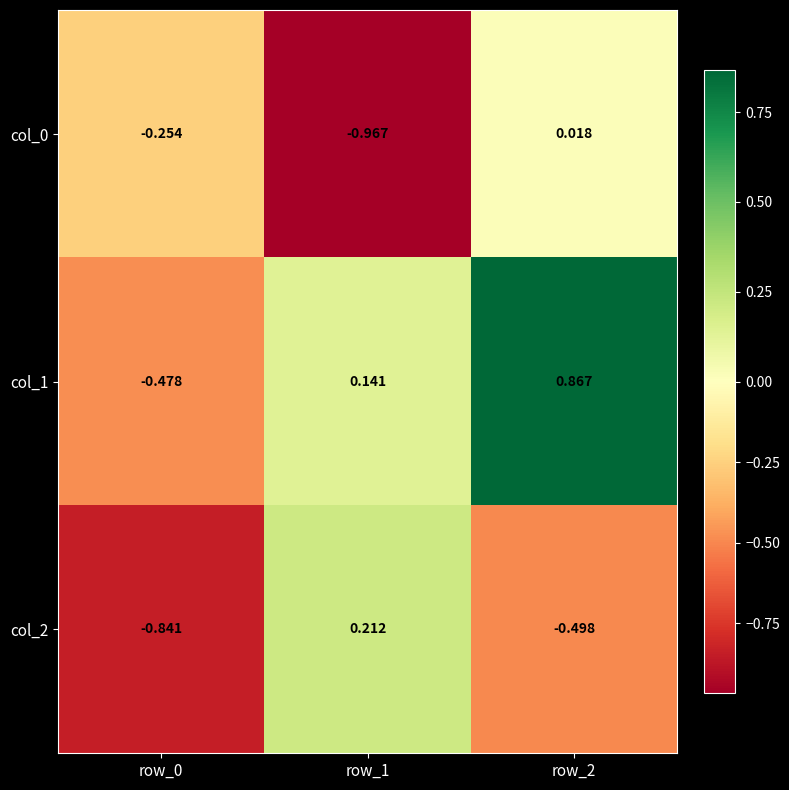

What is the difference between the highest and lowest values at row_1?

1.2